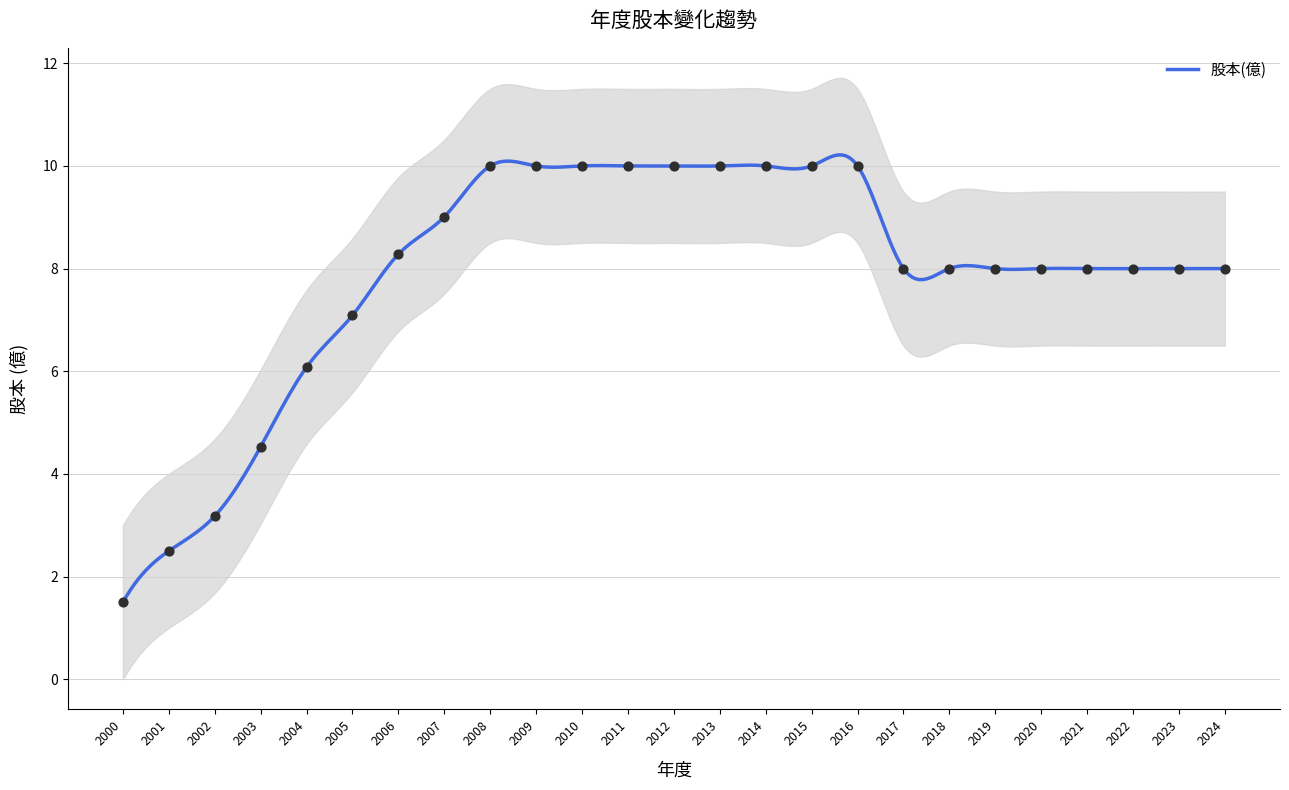

What is the change in value from 2000 to 2018?

+6.5